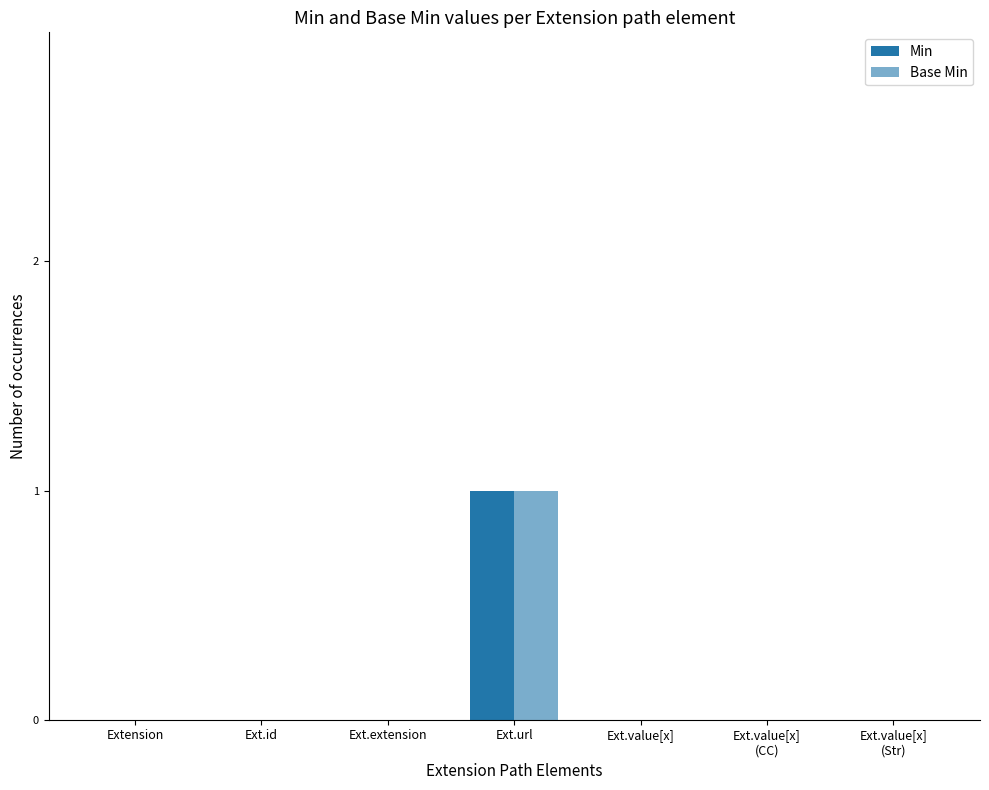

The value of Min at Ext.extension is 0. True or false?

True